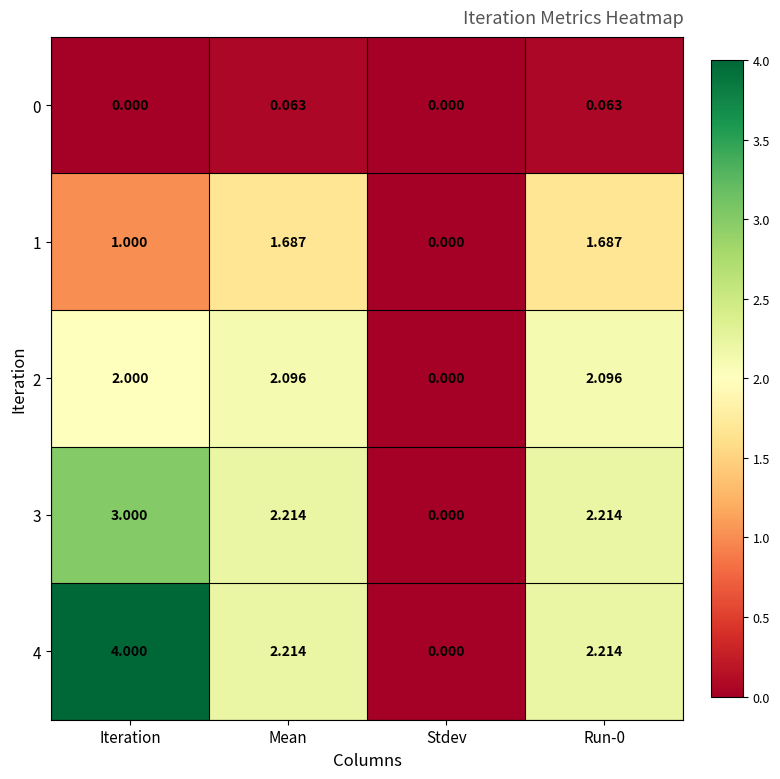

Is the value of 3 at Mean greater than the value of 1 at Mean?

Yes